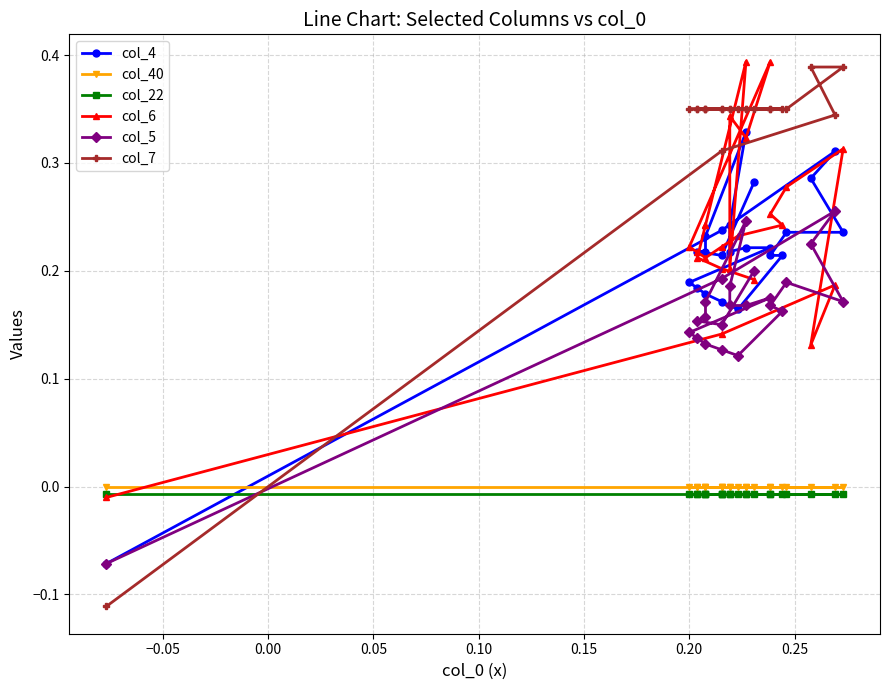

How many data points in col_4 are less than 0?

1